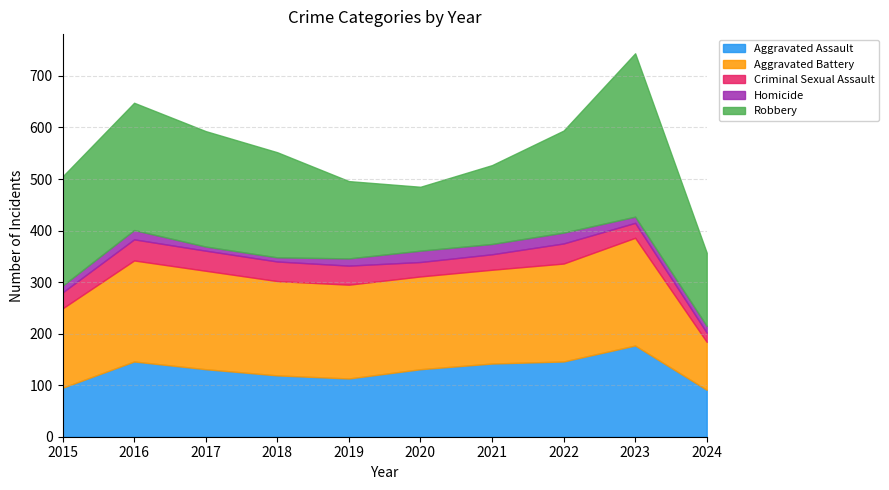

True or false: Aggravated Battery and Aggravated Assault cross at least once.

False